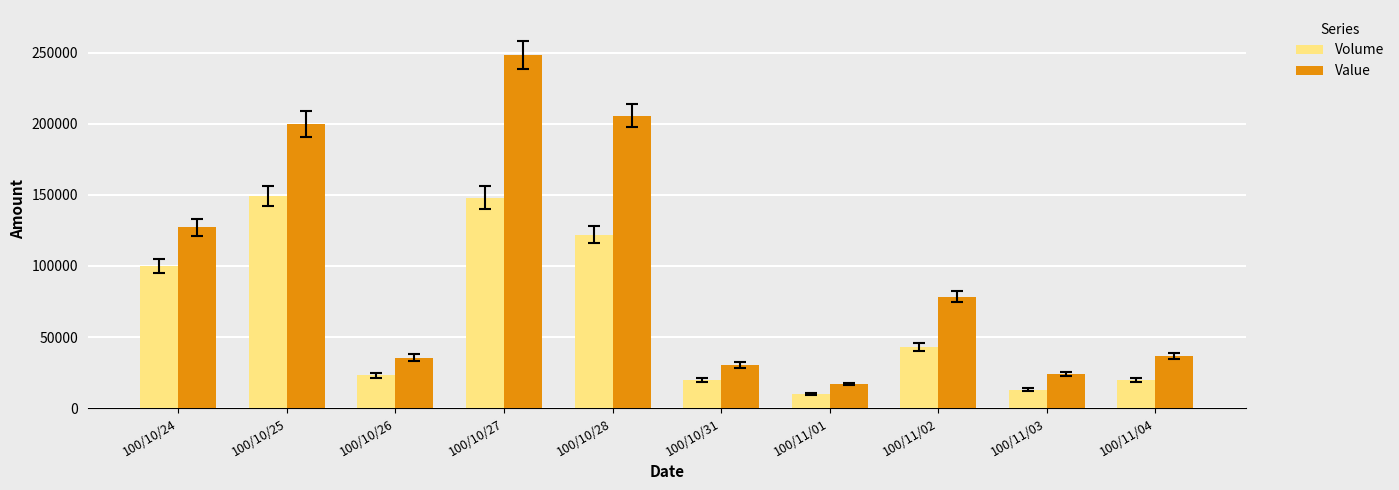

Is the value of Value at 100/10/31 greater than the value of Volume at 100/10/27?

No